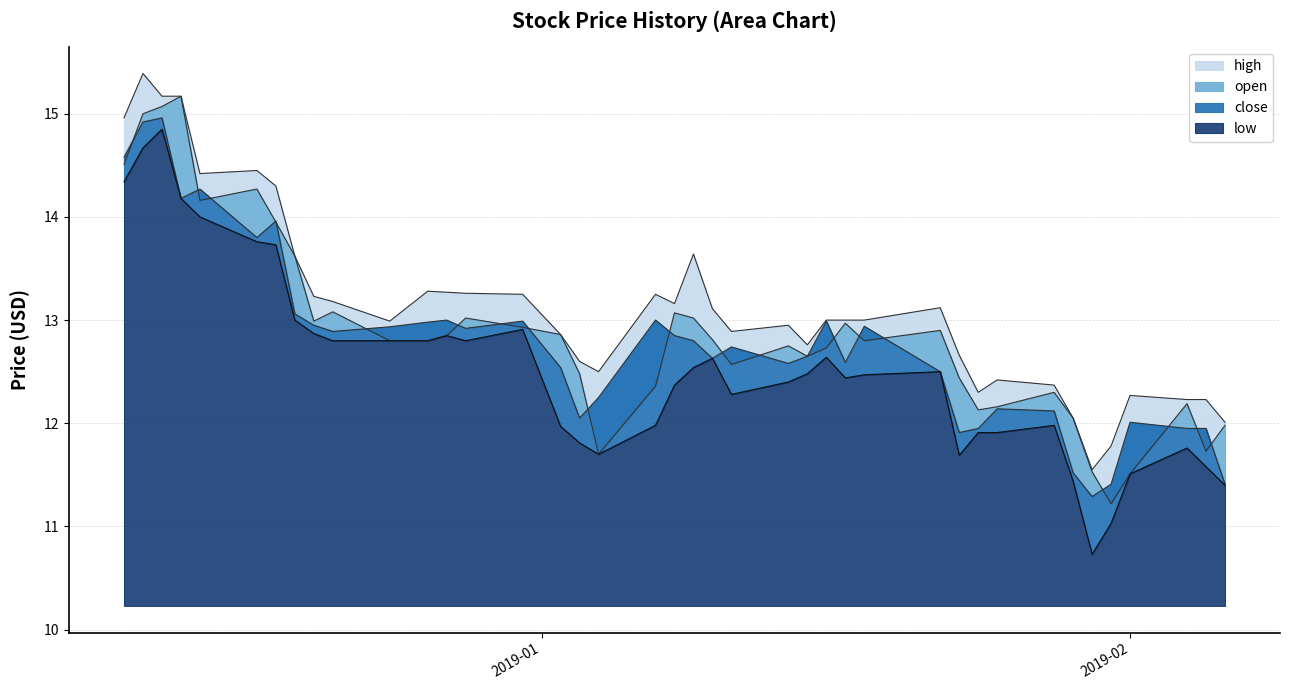

What is the minimum value for open?

11.2